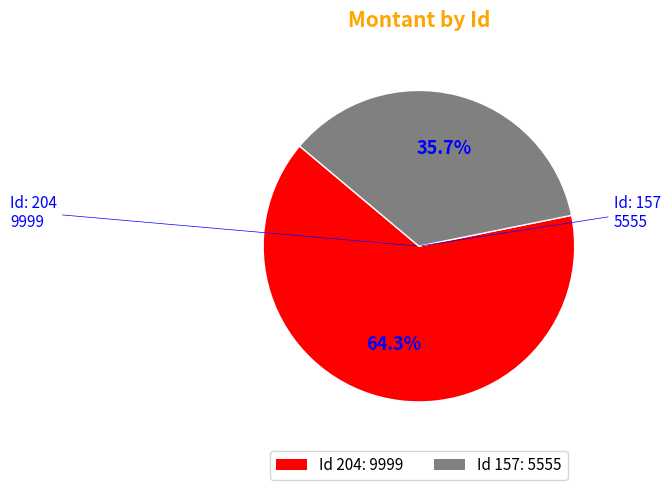

What is the ratio of the value at Id 204: 9999 to the value at Id 157: 5555?

1.8